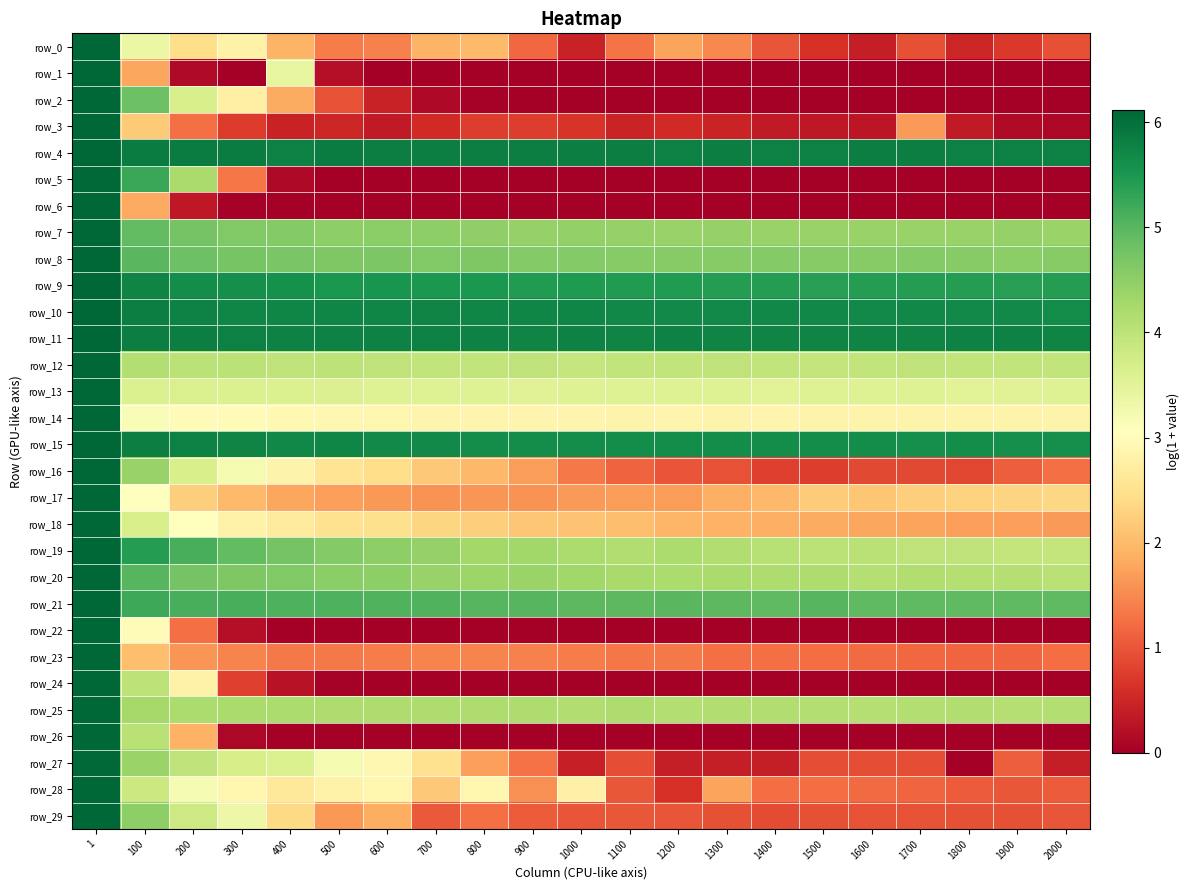

What is the total value across all series at 2000?

74.6